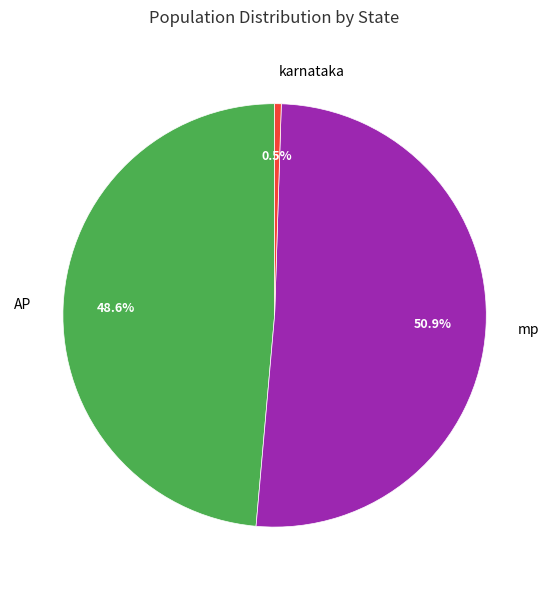

How many segments does this pie chart have?

3